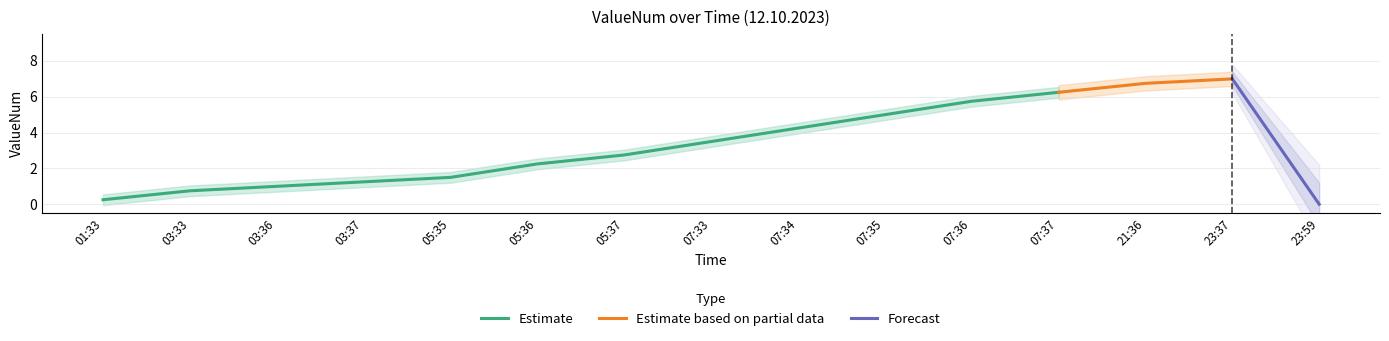

What is the value of the 10th point from the left?

5.0